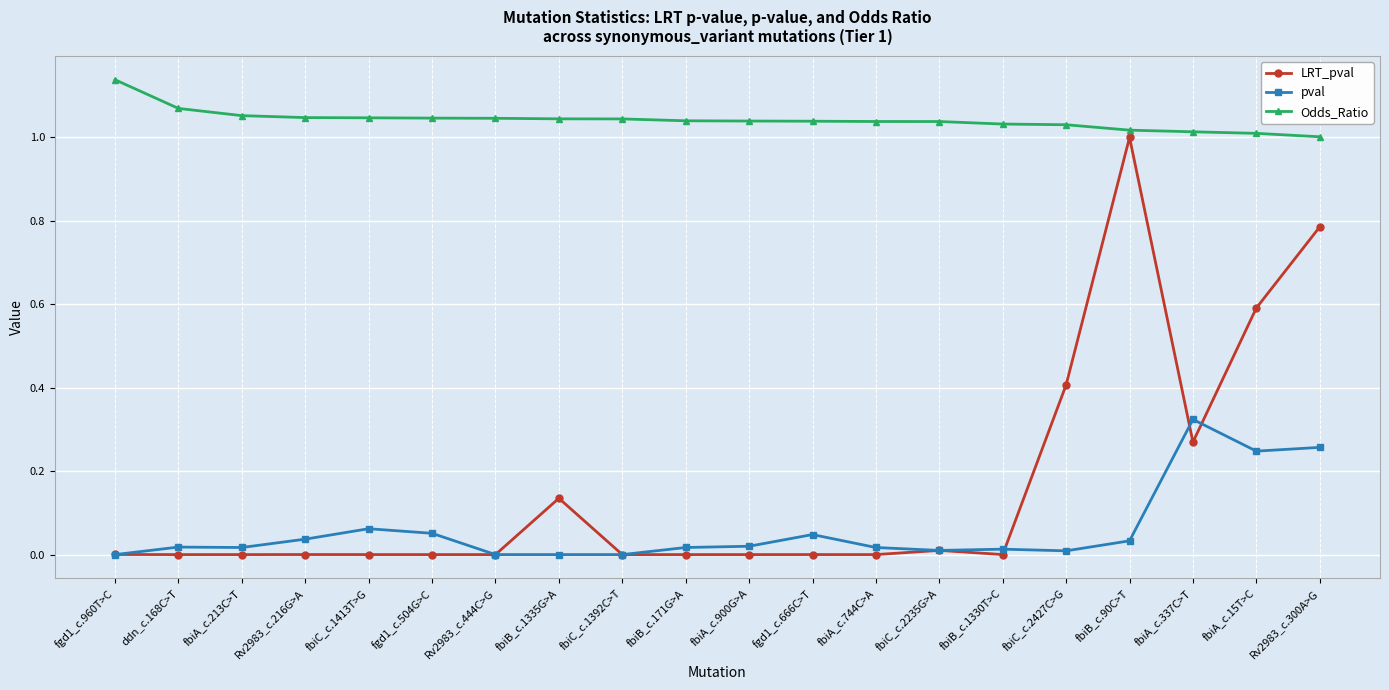

True or false: LRT_pval has a value of 0.2 at fbiB_c.90C>T.

False